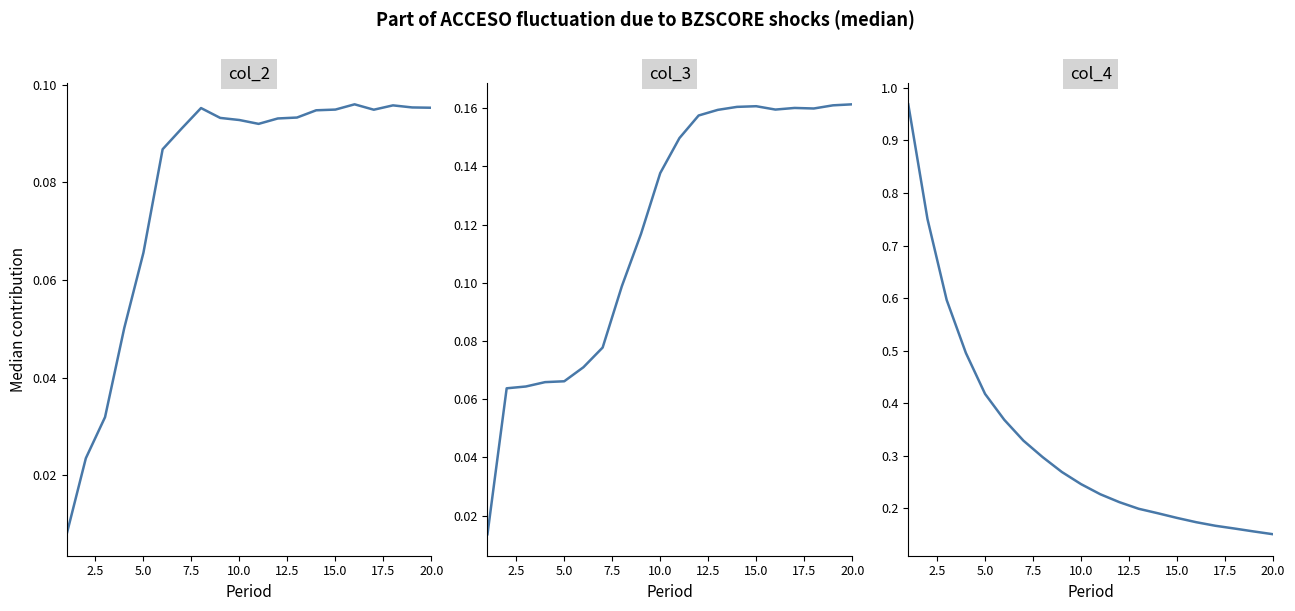

True or false: col_2 has more than 2 interior local peaks.

True